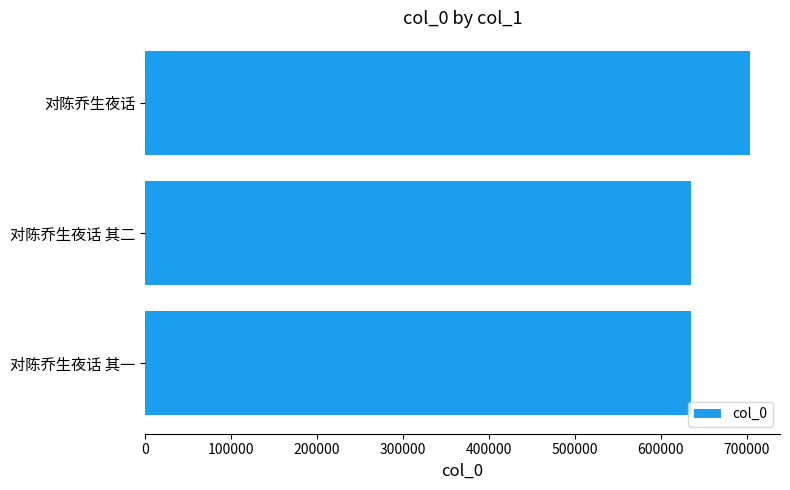

How many distinct data groups are displayed?

1